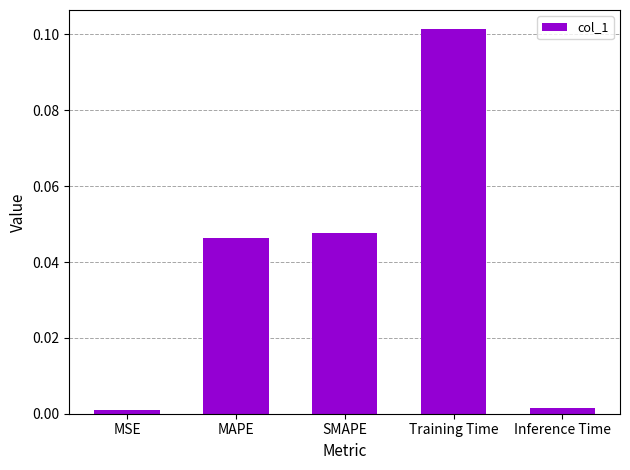

Does the chart contain stacked bars?

No